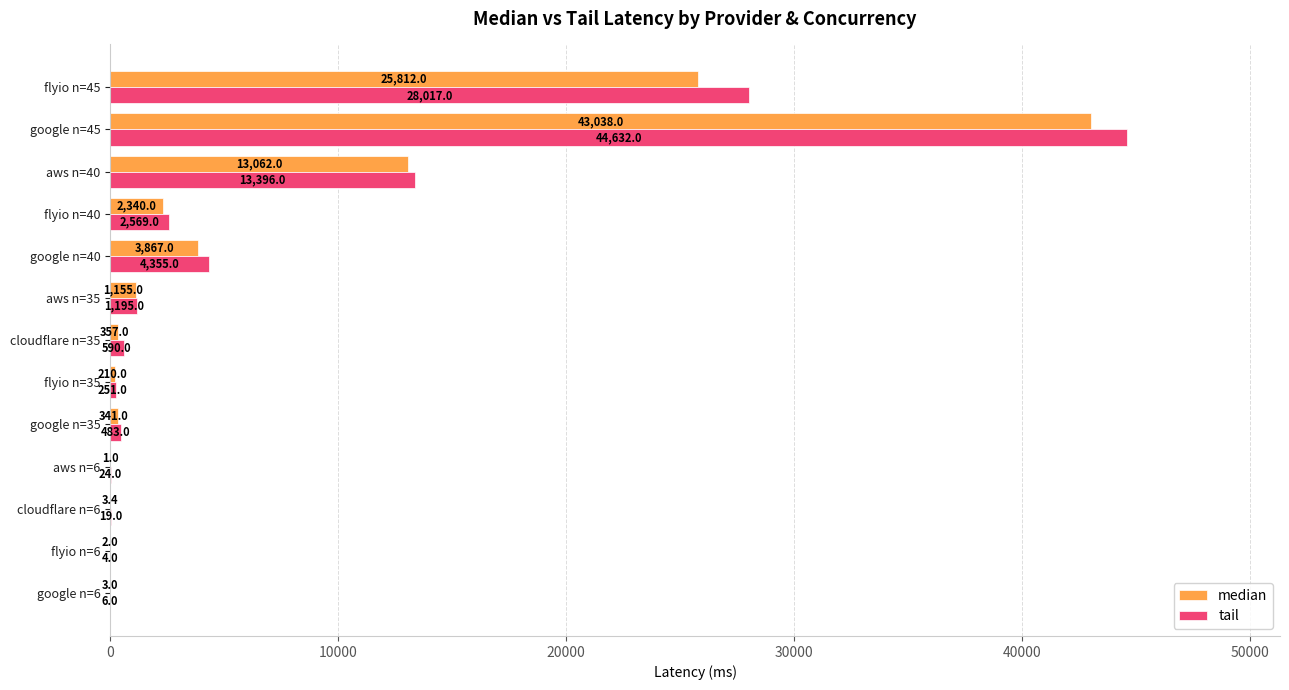

Which category has the highest value across all series?

google n=45